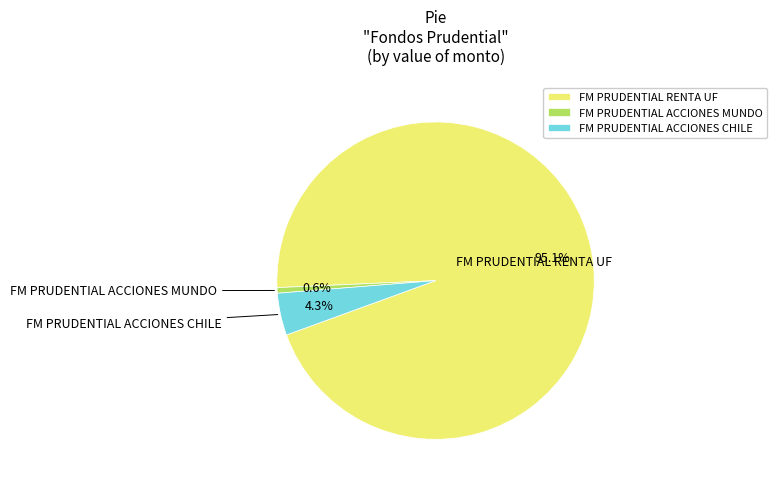

What percentage do FM PRUDENTIAL ACCIONES MUNDO and FM PRUDENTIAL RENTA UF together represent?

95.7%